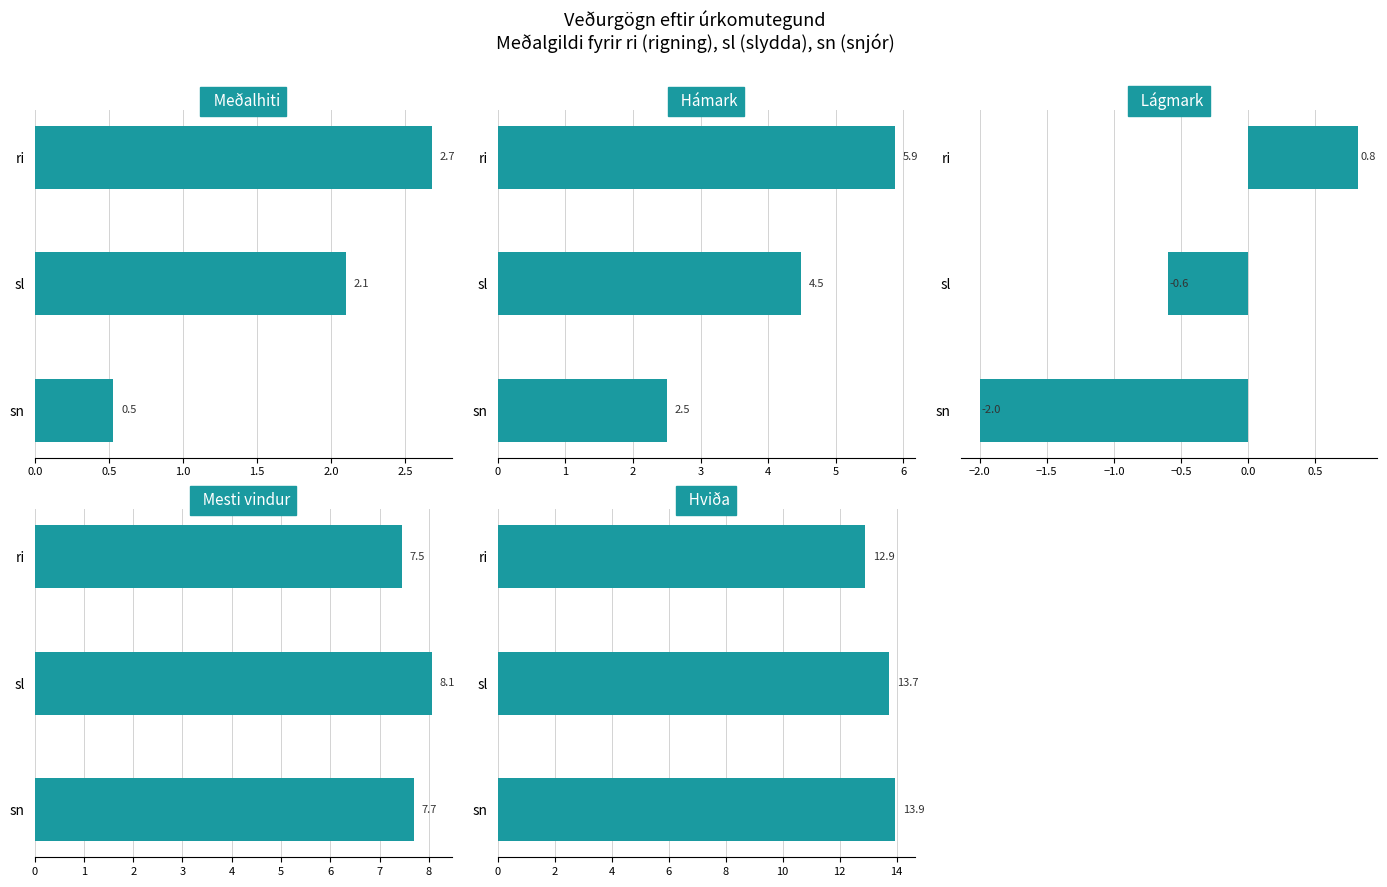

How many data points in hámark (°C) are less than 4?

1